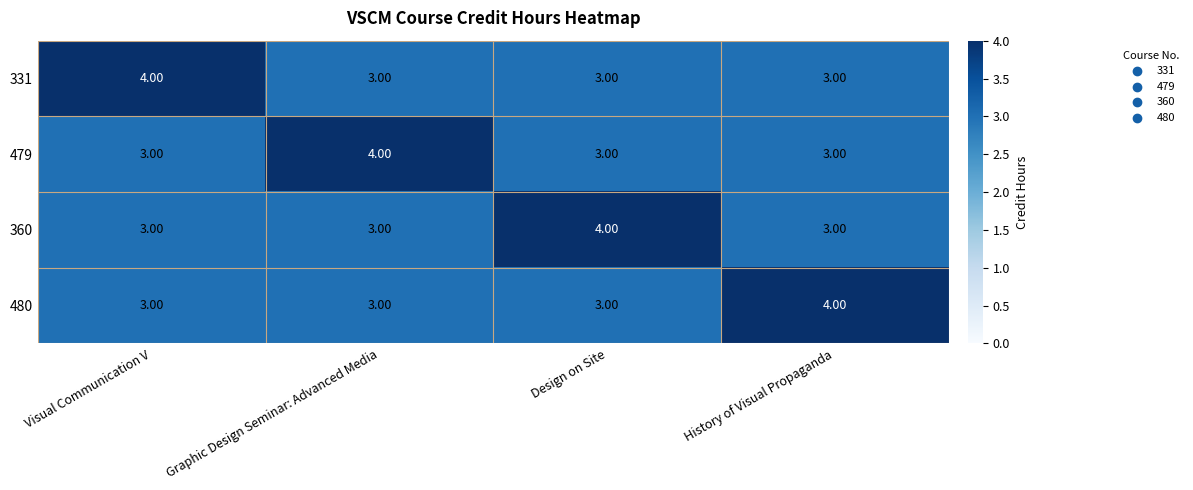

What is the sum of all 480 values?

13